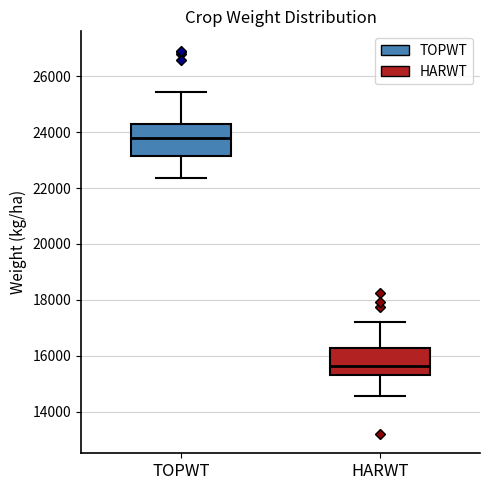

Reading left to right, transcribe this box plot: for each box, give where its median line is, the range the box spans, and where its two whiskers end, as read against the y-axis. The values are not printed on the chart, so give them approximately, as read against the axis.

TOPWT: median 23800, box 23200 to 24400, whiskers 22400 to 25400
HARWT: median 15600, box 15400 to 16200, whiskers 14600 to 17200